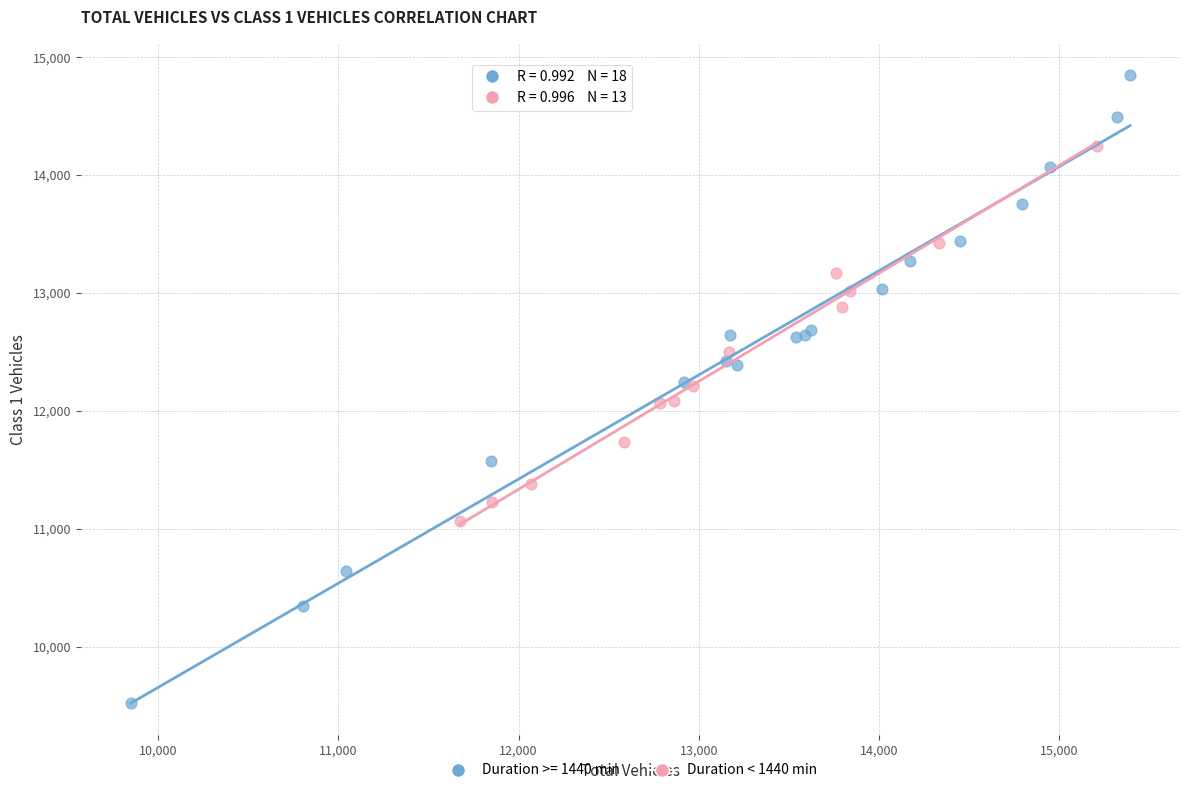

Which series reaches the maximum Y coordinate?

Duration >= 1440 min